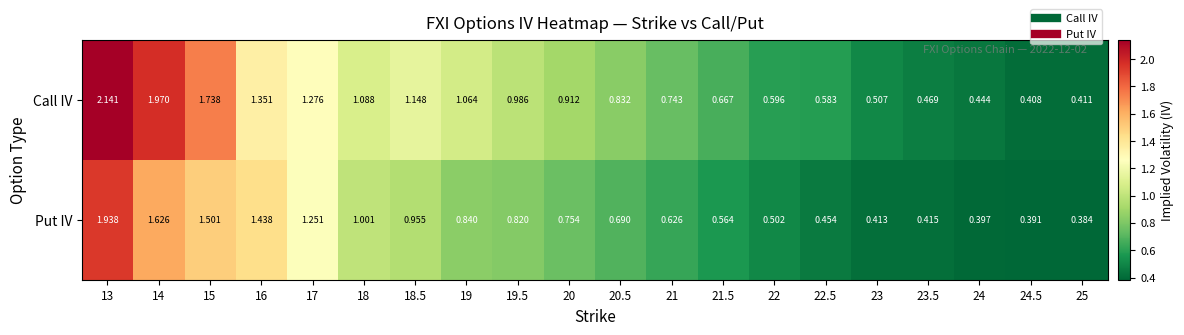

Which series has the largest total across all categories?

Call IV